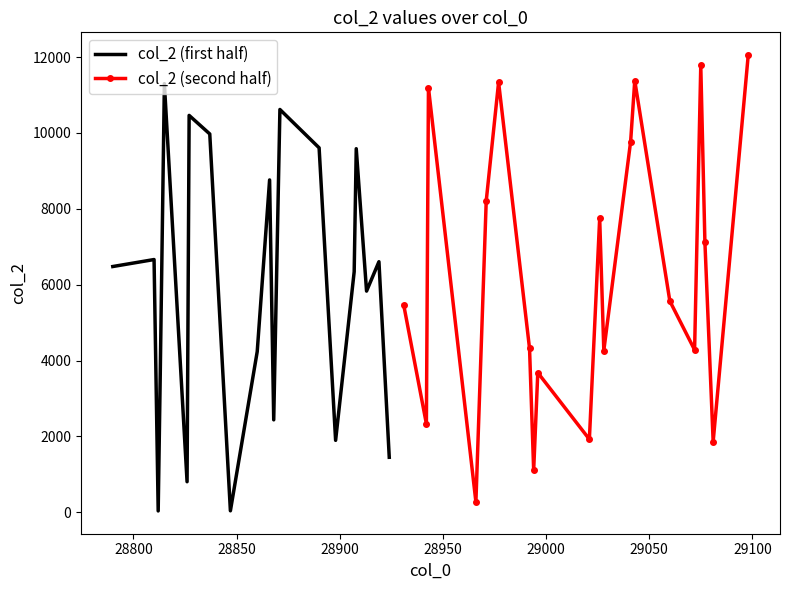

What is the highest value of the col_2 (second half) series?

12050